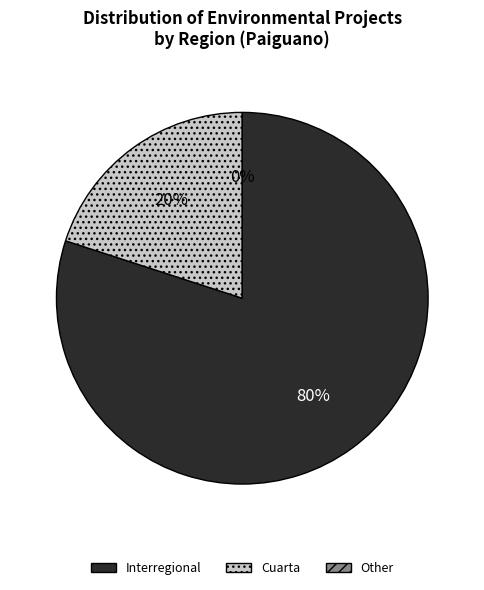

Which has a higher value, Interregional or Cuarta?

Interregional